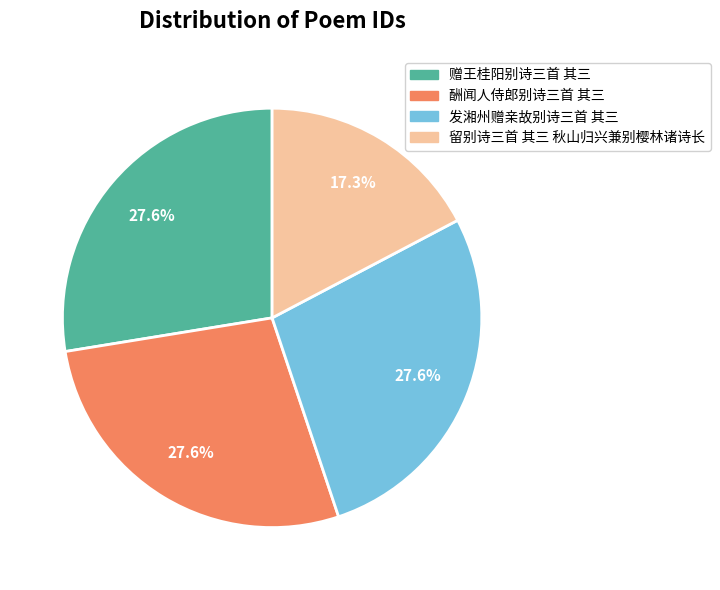

To the nearest percent, what is the difference between the 留别诗三首 其三 秋山归兴兼别樱林诸诗长 and 发湘州赠亲故别诗三首 其三 slice percentages?

10%